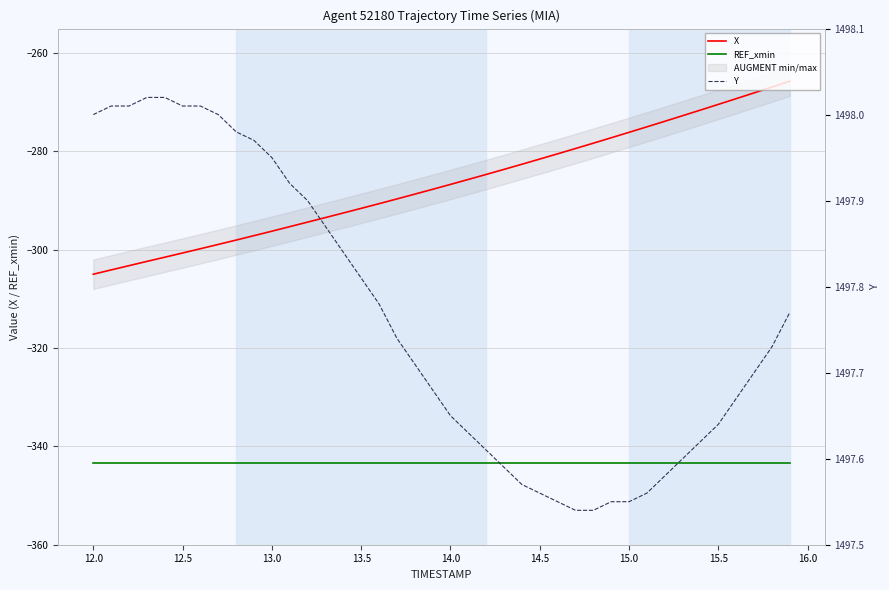

At how many categories does at least one series exceed 632?

40